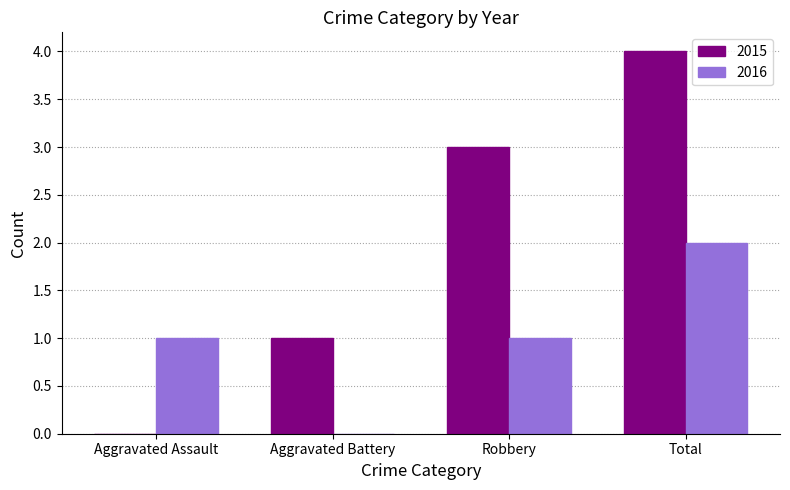

What is the average value of the 2016 series?

1